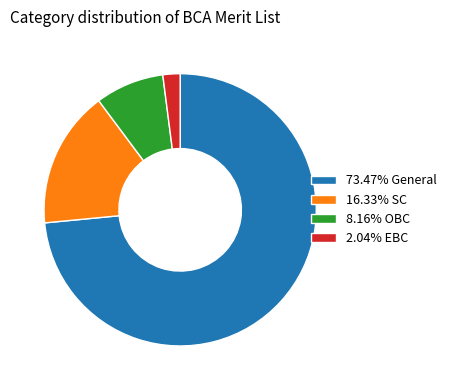

Does any single category account for the majority?

Yes